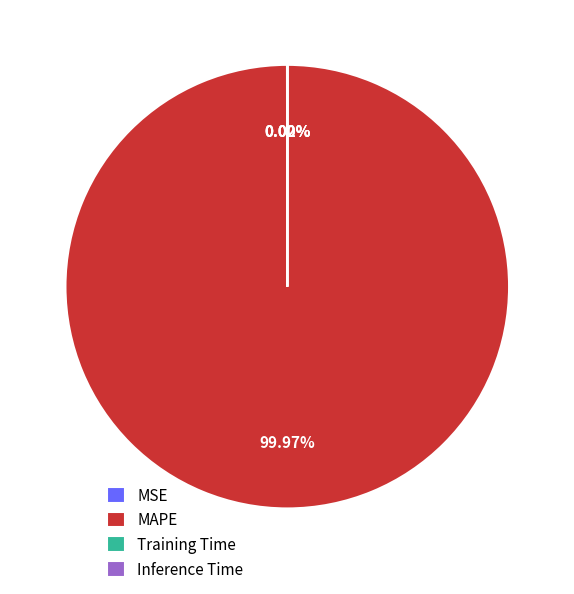

What is the largest slice in the pie chart?

MAPE